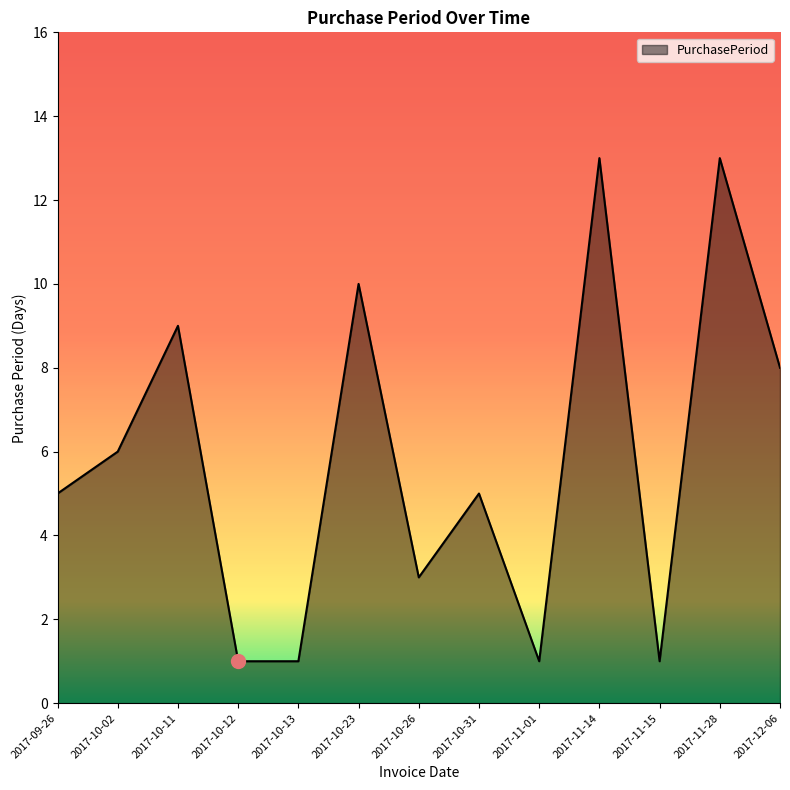

Which has a higher value, 2017-10-26 or 2017-10-31?

2017-10-31